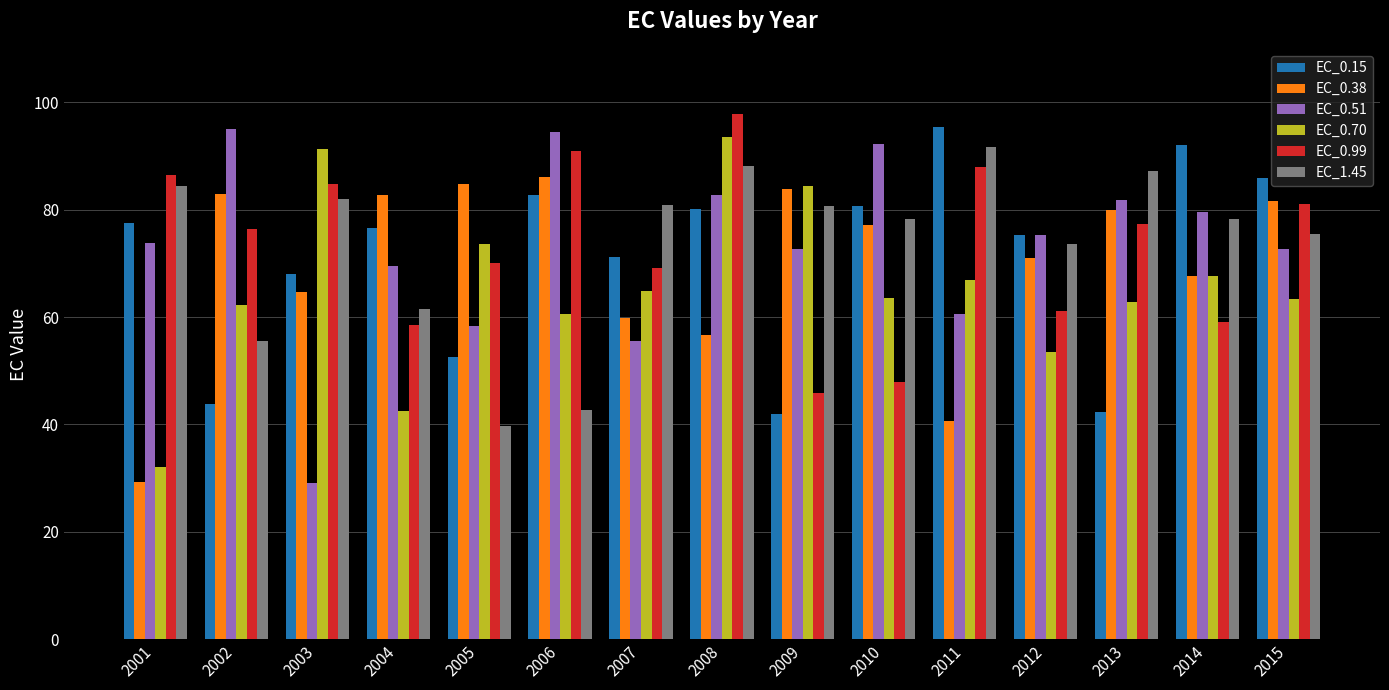

At which label does EC_0.38 reach its peak?

2006